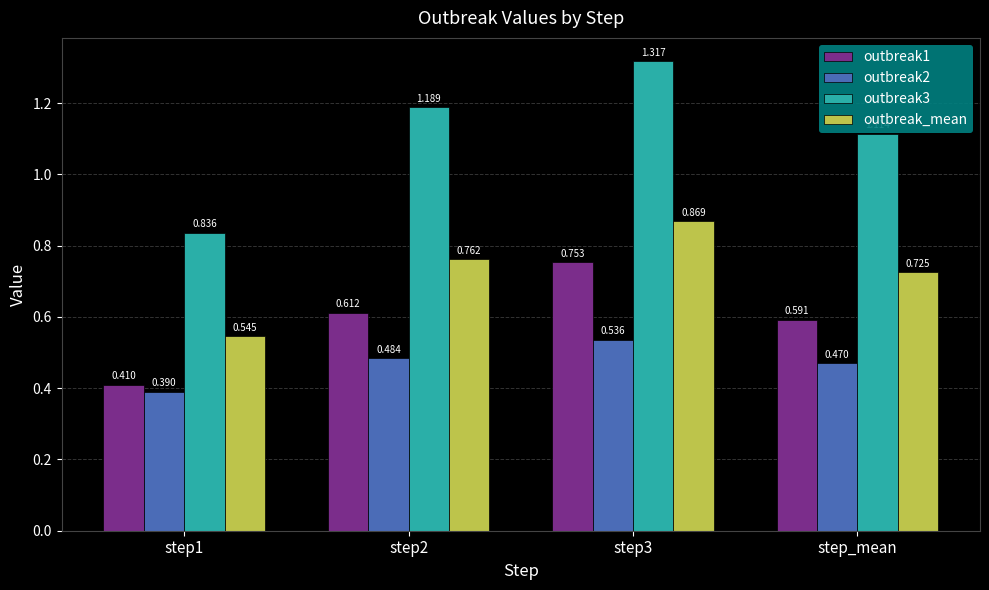

Are the bars grouped side by side (vs. stacked)?

Yes